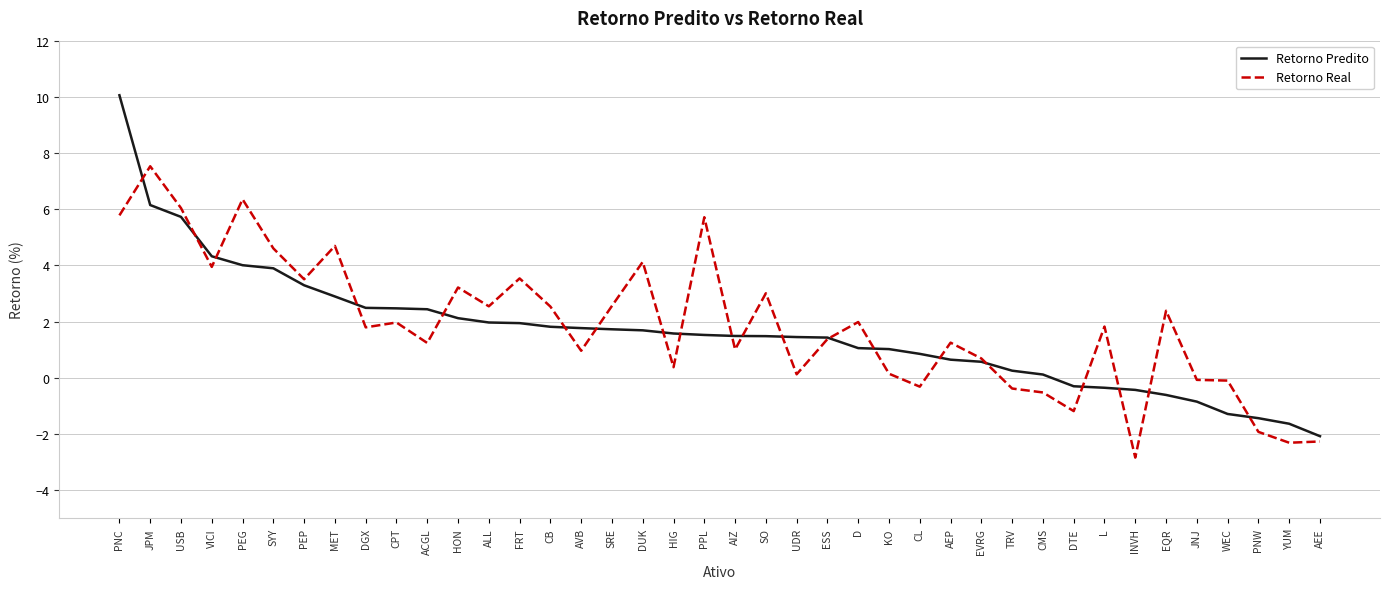

Between WEC and AEE, which series saw the biggest shift?

Retorno Real